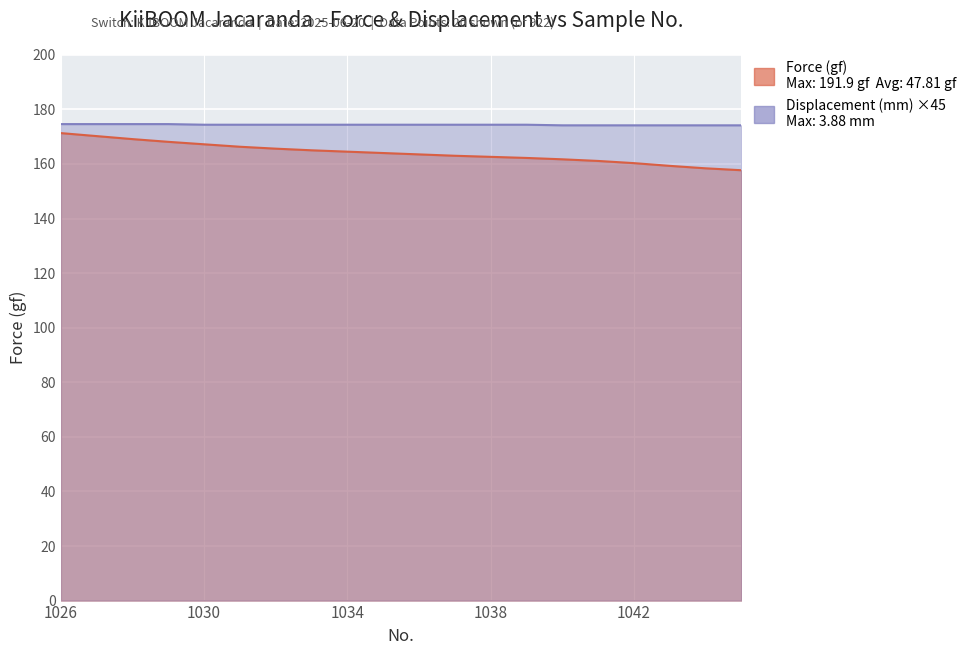

Rank the categories by Force (gf) value from lowest to highest.

1045, 1044, 1043, 1042, 1041, 1040, 1039, 1038, 1037, 1036, 1035, 1034, 1033, 1032, 1031, 1030, 1029, 1028, 1027, 1026